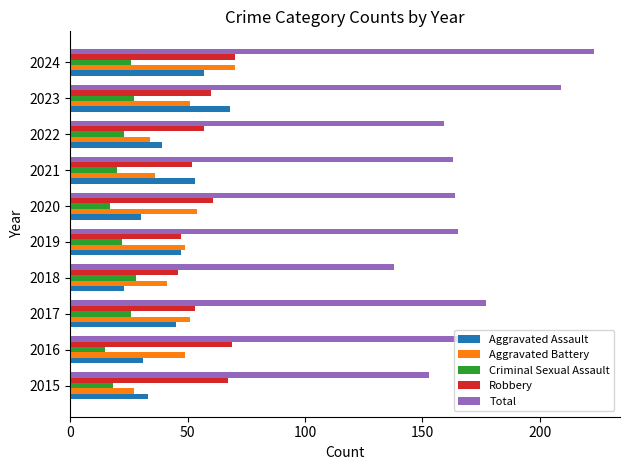

The Aggravated Battery series shows 36 at 2021. True or false?

True